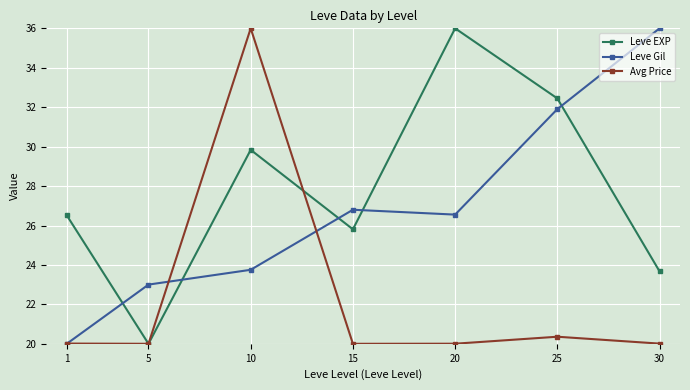

List the series in order of their overall mean, highest first.

Leve EXP, Leve Gil, Avg Price